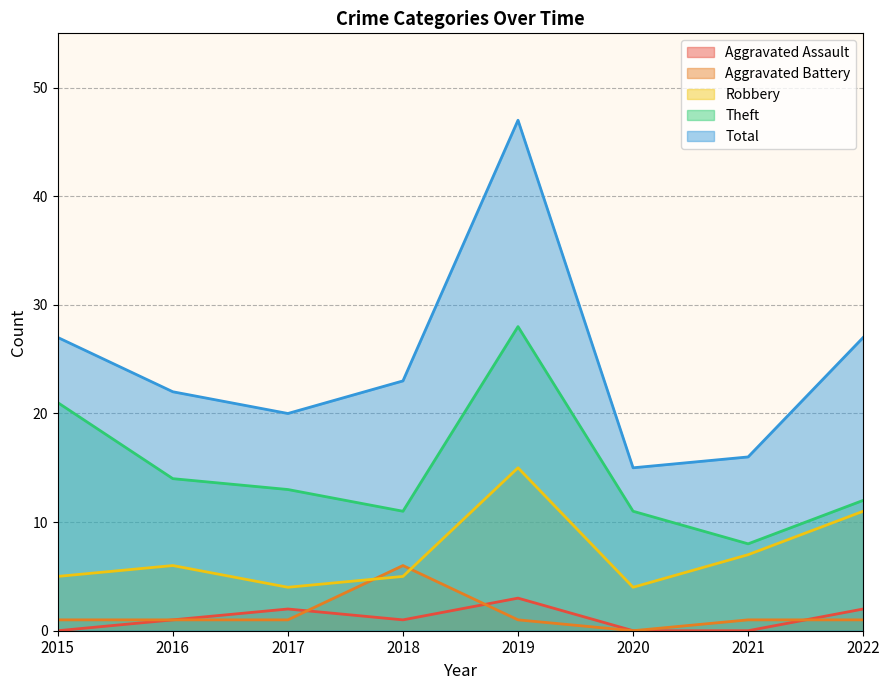

What is the difference between the second highest and second lowest values in the Theft series?

10